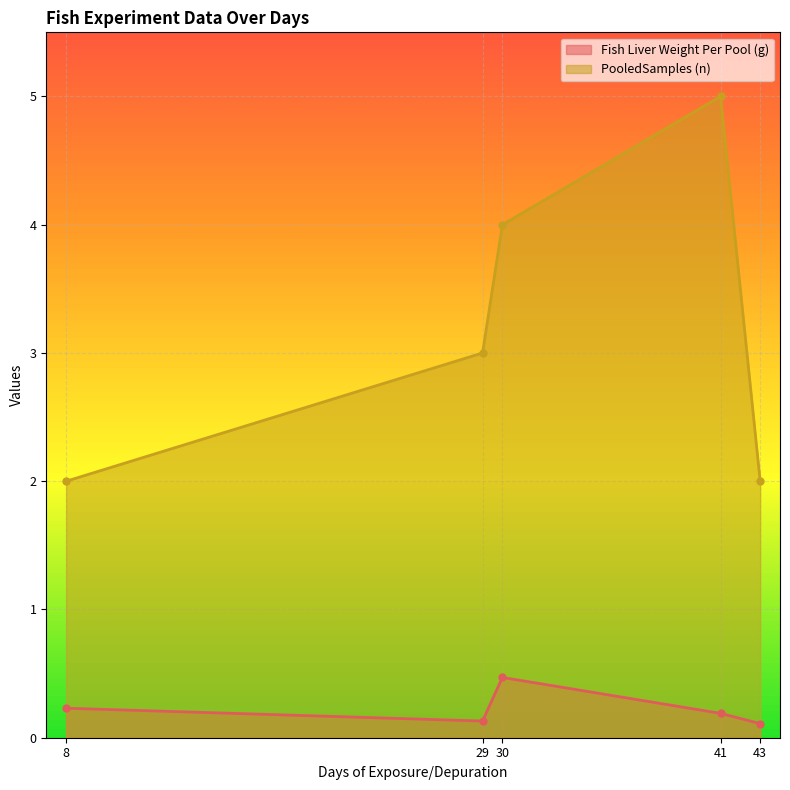

True or false: Fish Liver Weight Per Pool (g) and PooledSamples (n) intersect in this chart.

False